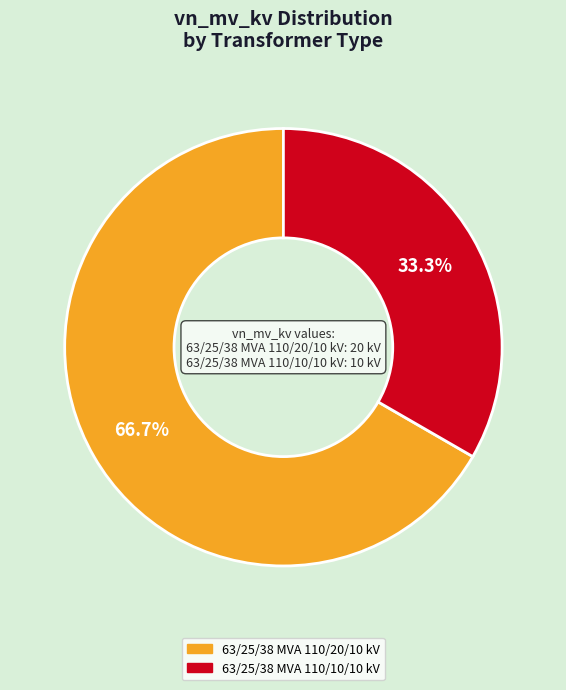

To the nearest percent, what is the difference between the 63/25/38 MVA 110/20/10 kV and 63/25/38 MVA 110/10/10 kV slice percentages?

33%